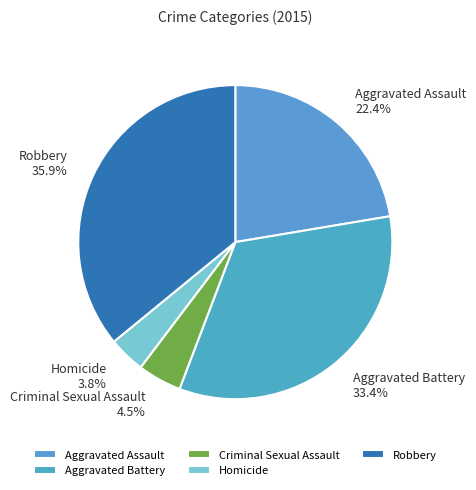

Approximately how many times larger is the value at Aggravated Assault compared to Homicide?

5.9